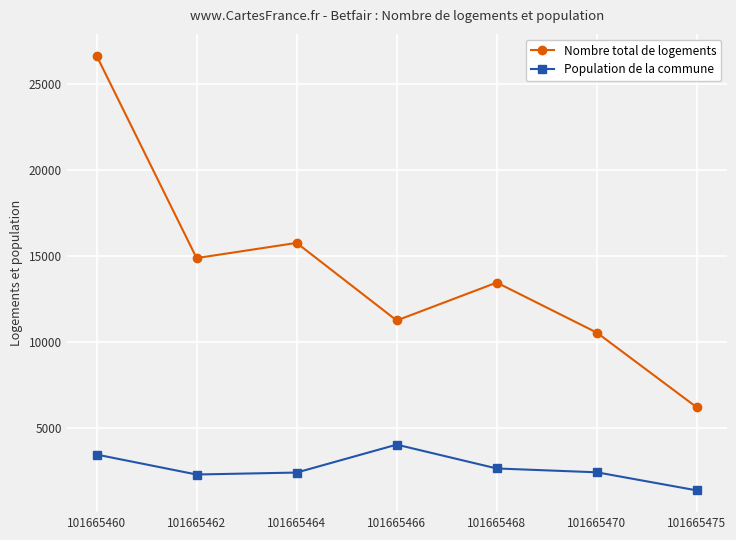

Is it true that Nombre total de logements equals 14890.0 at 101665462?

True